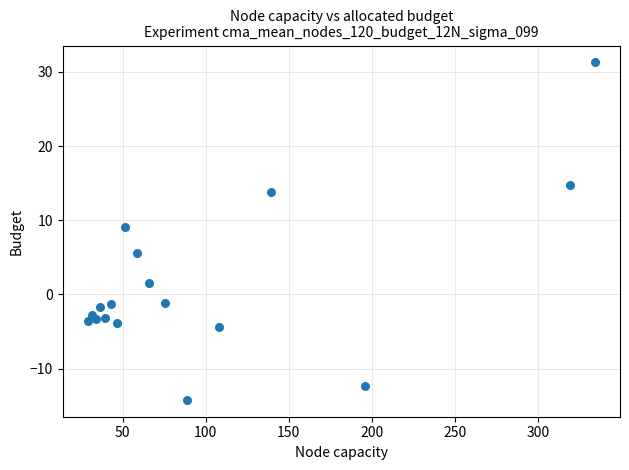

What Y value in the scatter plot is closest to 8?

9.0